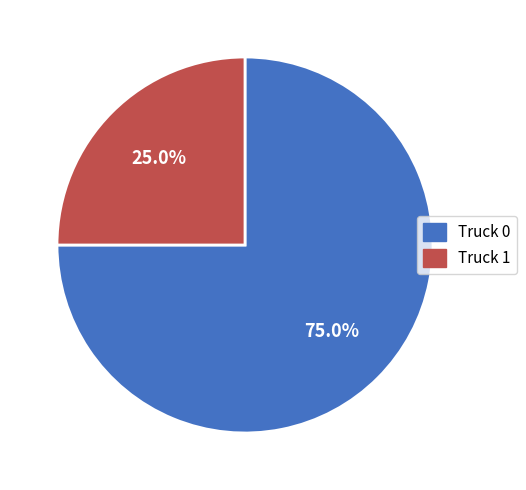

To the nearest percent, what portion does Truck 0 represent?

75%